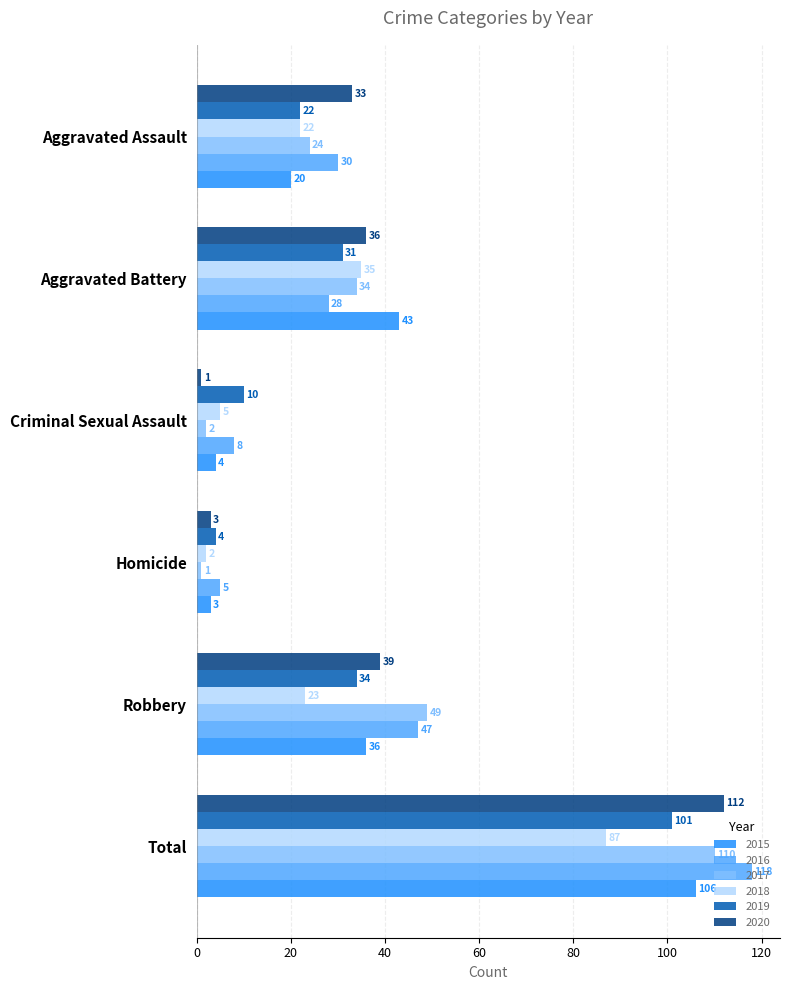

Which category has the highest value in the 2019 series?

Total